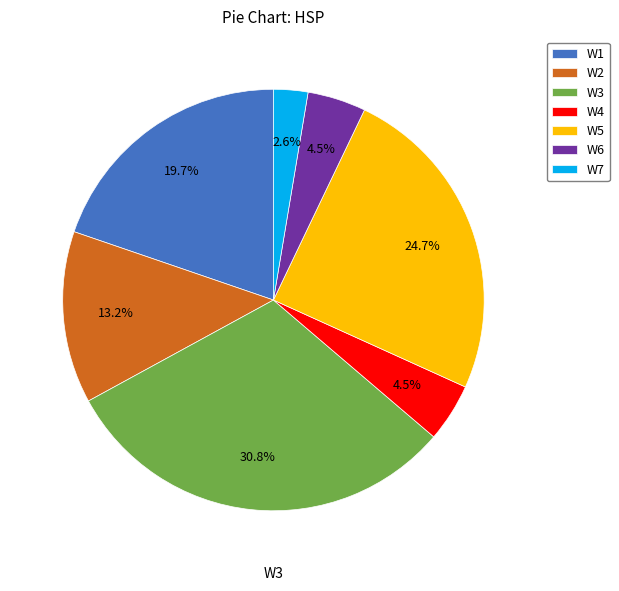

To the nearest percent, what is the difference between the W4 and W3 slice percentages?

26%